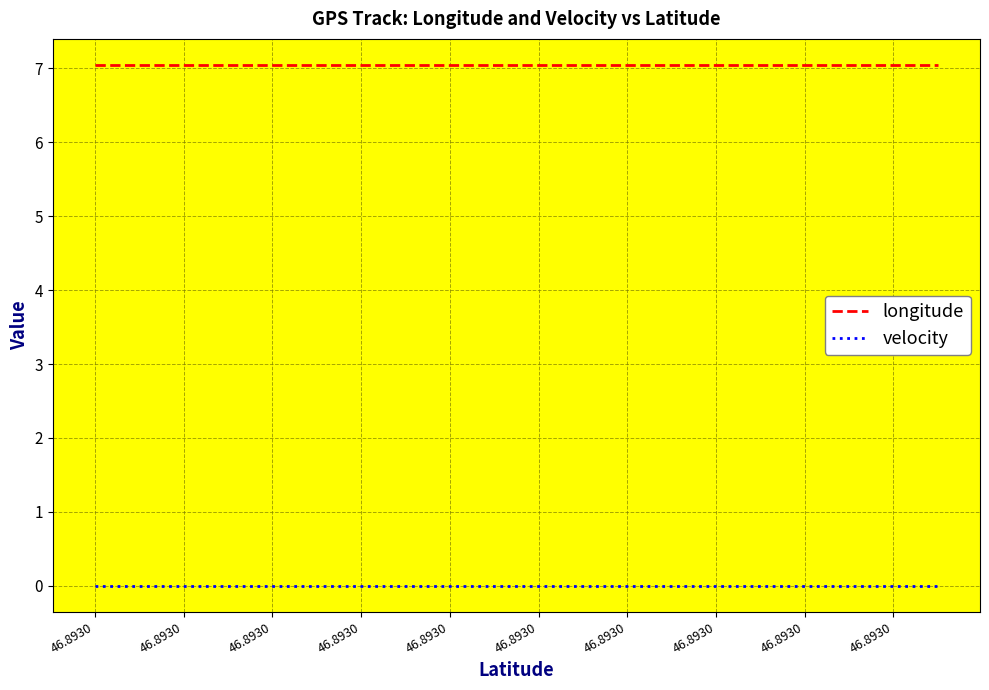

Rank the series by their average value, from highest to lowest.

longitude, velocity